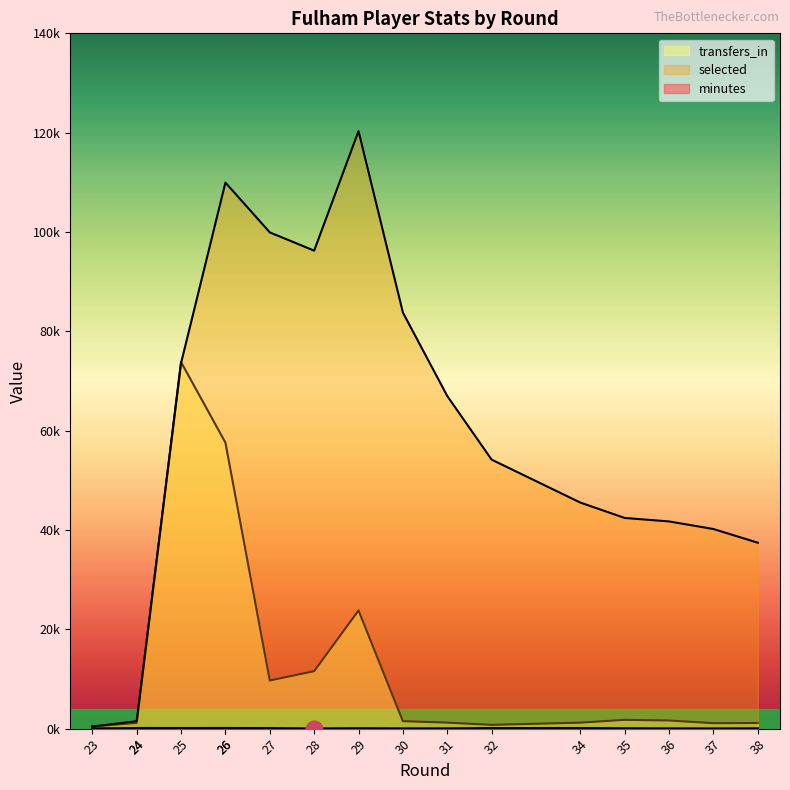

Reading left to right, what are all the values shown in this chart?

minutes: 23=11	24=72	24=90	25=85	26=90	26=90	27=66	28=0	29=45	30=7	31=16	32=76	34=80	35=36	36=14	37=0	38=26
selected: 23=409	24=1504	24=1504	25=73622	26=109950	26=109950	27=99917	28=96246	29=120314	30=83780	31=66972	32=54163	34=45514	35=42418	36=41718	37=40191	38=37432
transfers_in: 23=418	24=1141	24=1141	25=73806	26=57584	26=57584	27=9690	28=11567	29=23793	30=1502	31=1209	32=755	34=1202	35=1769	36=1634	37=1096	38=1133